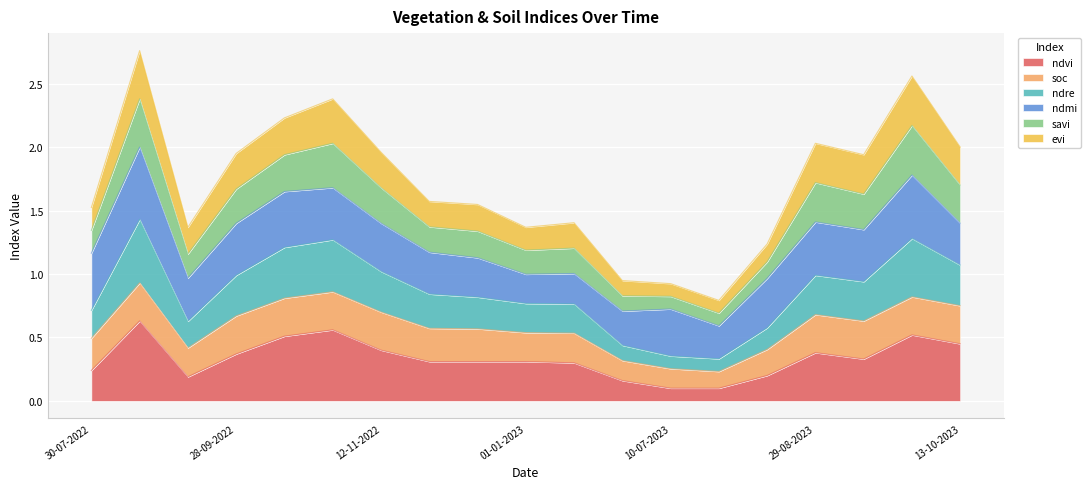

What is the average value of the ndvi series?

0.3